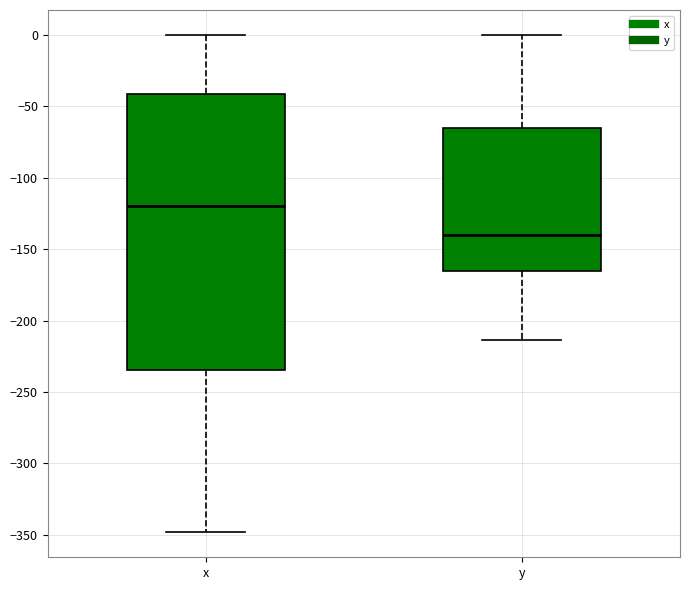

Reading left to right, transcribe this box plot: for each box, give where its median line is, the range the box spans, and where its two whiskers end, as read against the y-axis. The values are not printed on the chart, so give them approximately, as read against the axis.

x: median -120, box -235 to -40, whiskers -350 to 0
y: median -140, box -165 to -65, whiskers -215 to 0